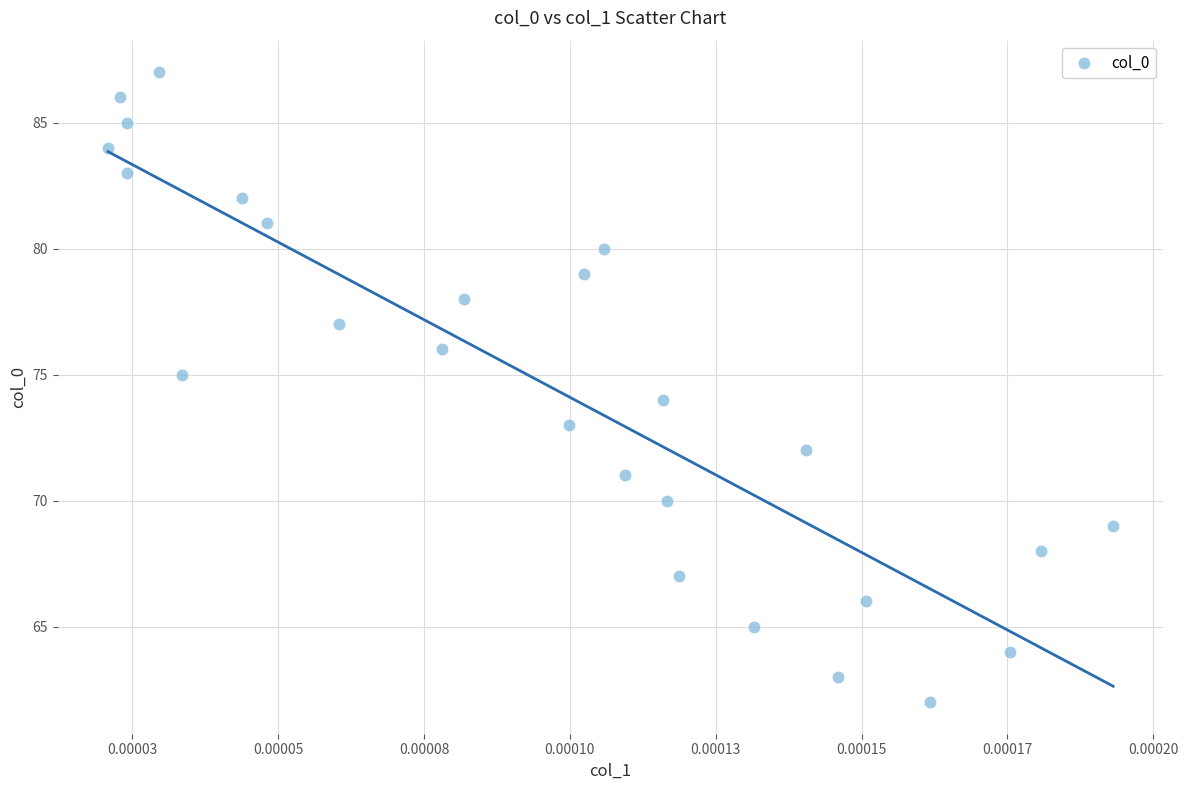

What is the range of Y values (max minus min)?

25